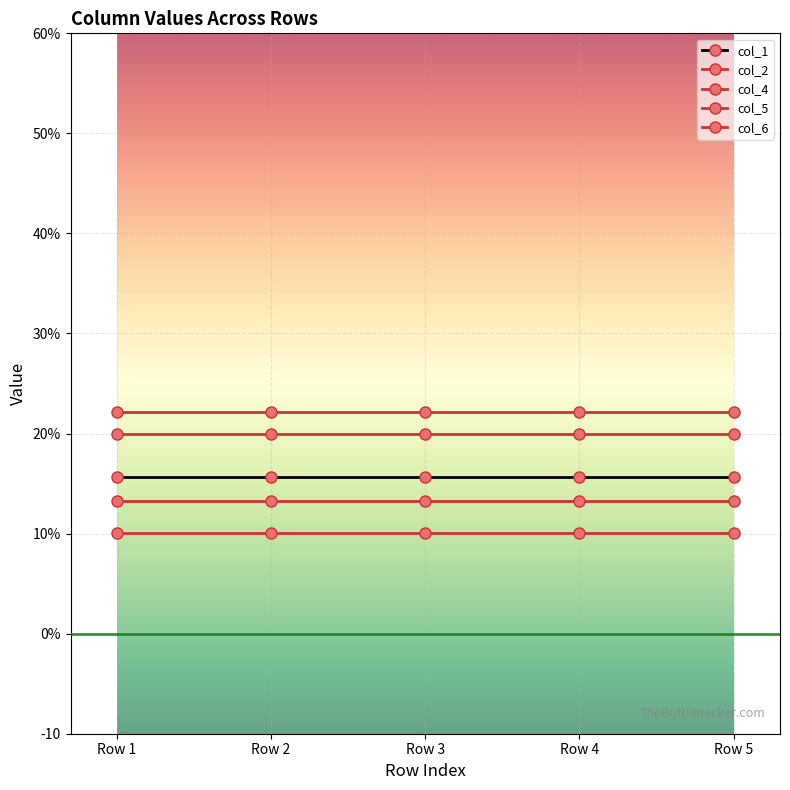

Does the chart have visible grid lines?

Yes